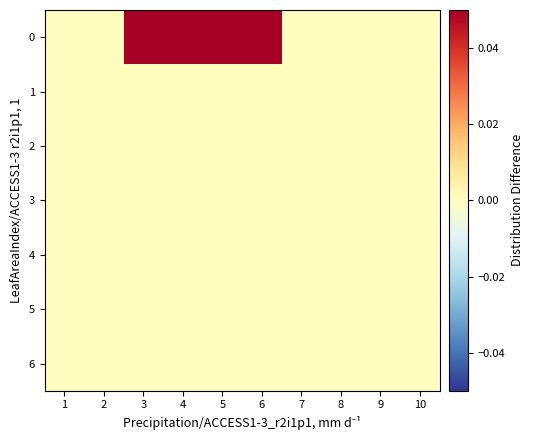

Count the number of categories in the chart.

10